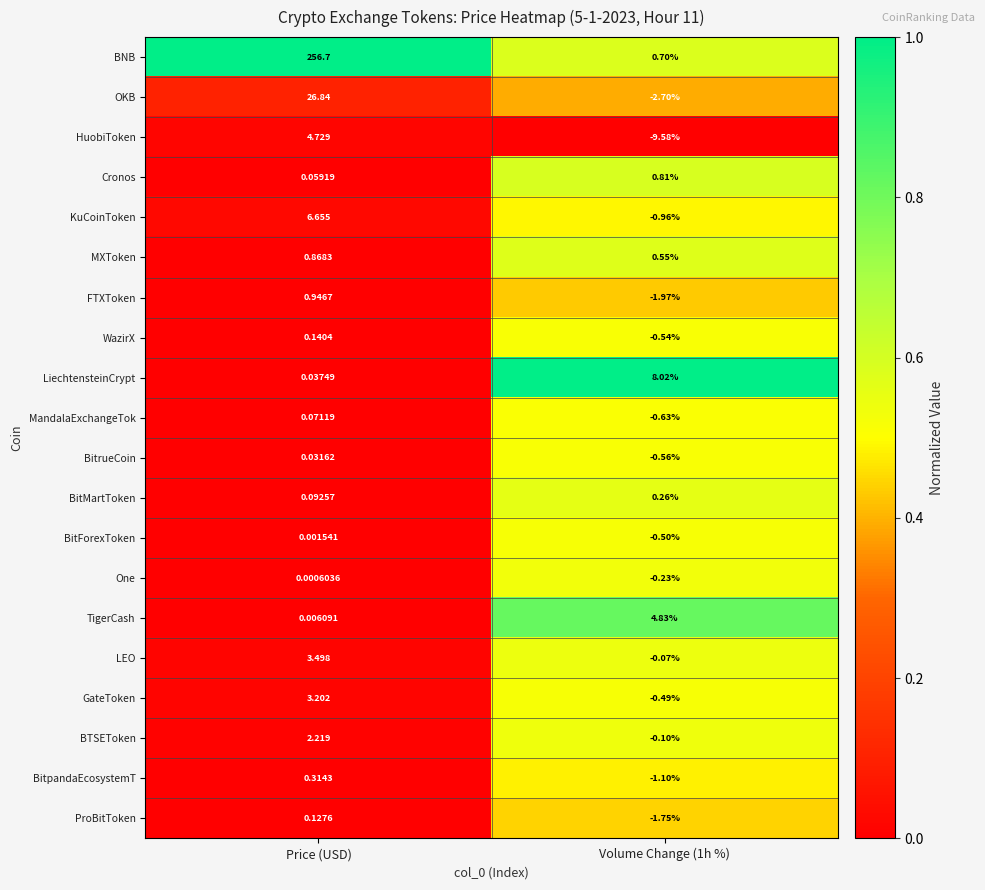

At which category does the chart reach its minimum across all series?

Volume Change (1h %)